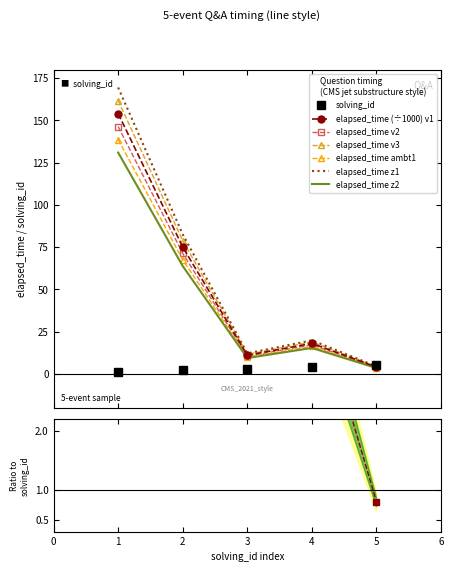

What is the highest value of the elapsed_time v3 series?

161.7